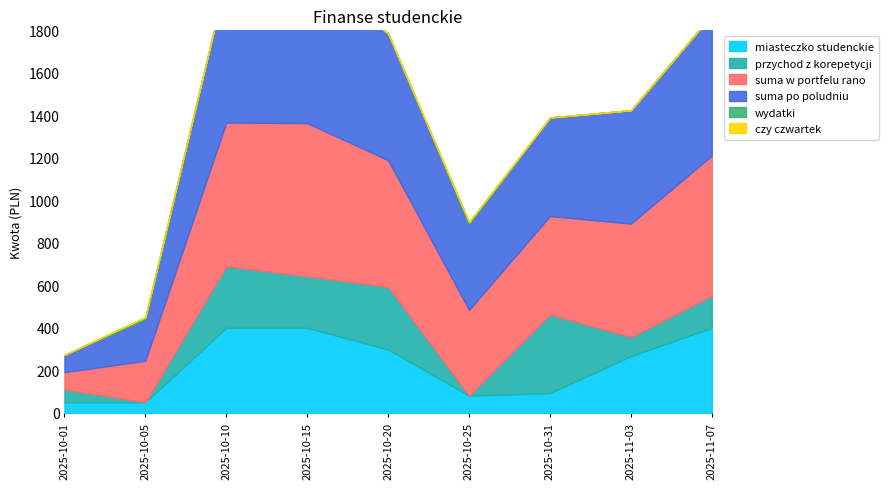

Is the value of miasteczko studenckie at 2025-10-25 greater than the value of przychod z korepetycji at 2025-10-10?

No